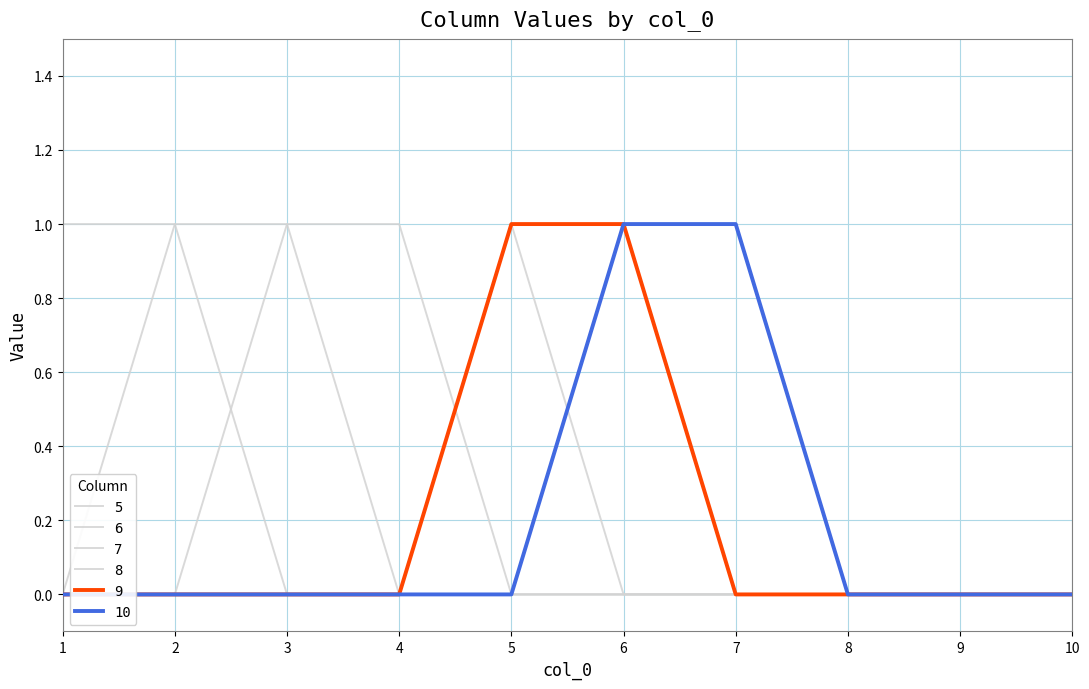

What is the spread (max minus min) of values at 3?

1